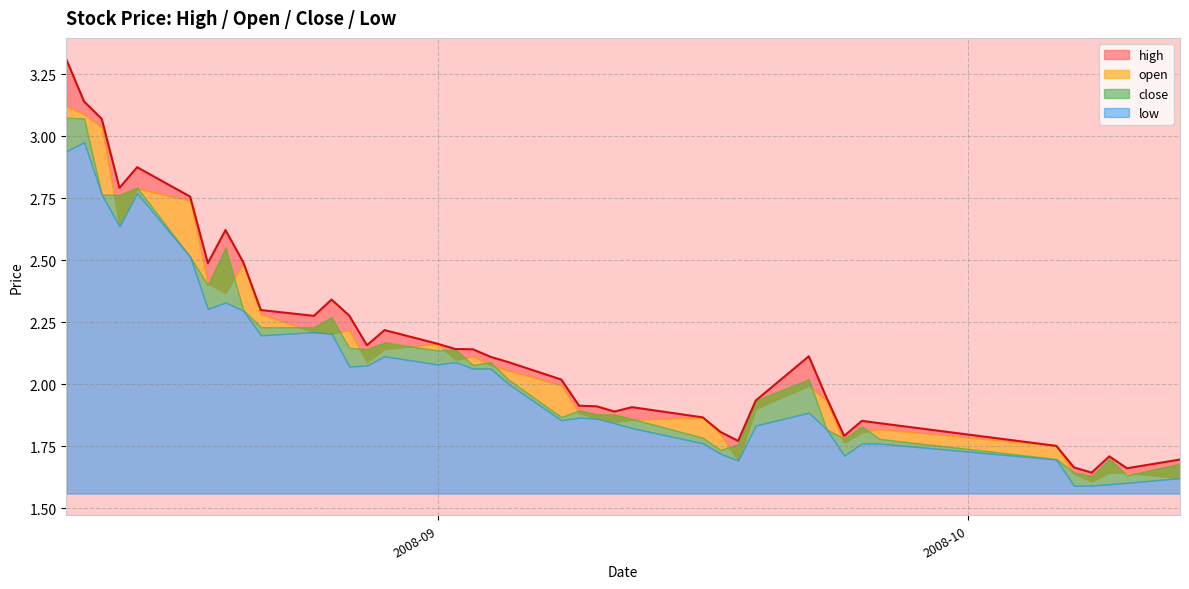

What is the value of the open point at the 16th from the left?

2.2